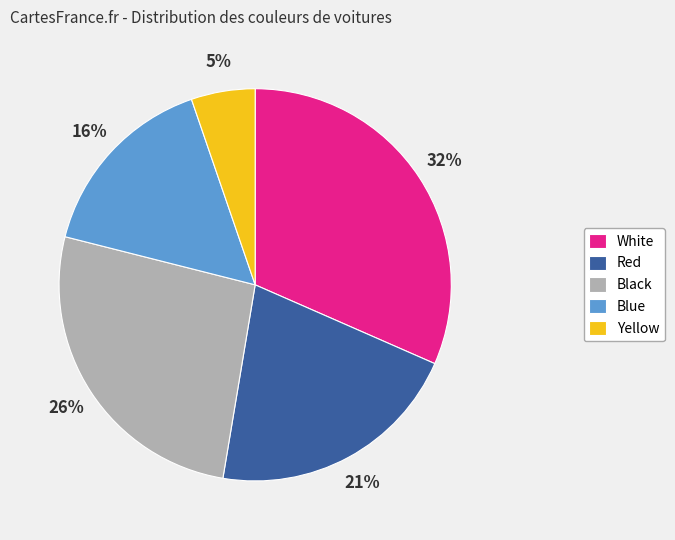

Does any single category account for the majority?

No